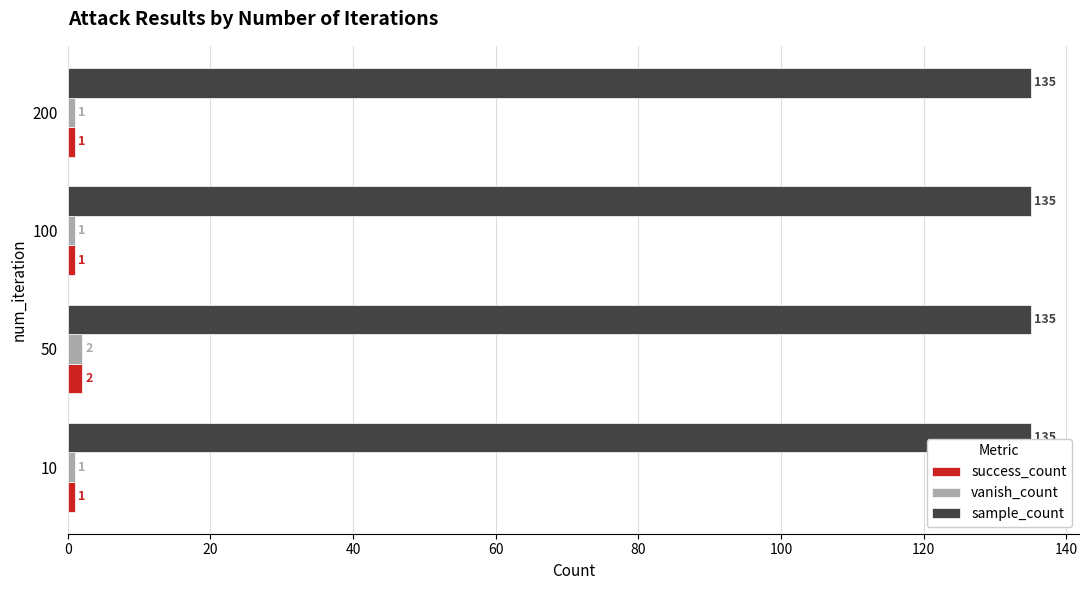

What is the sum of all vanish_count values?

5